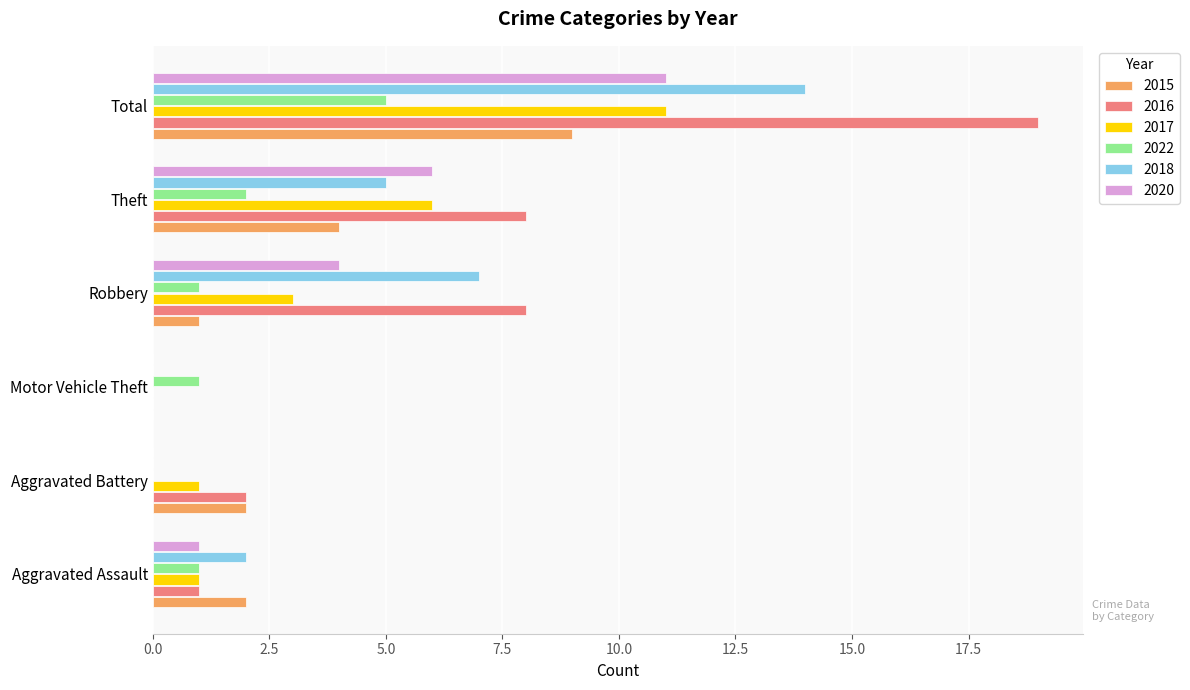

What is the approximate value of 2017 at Robbery, to the nearest 5?

5